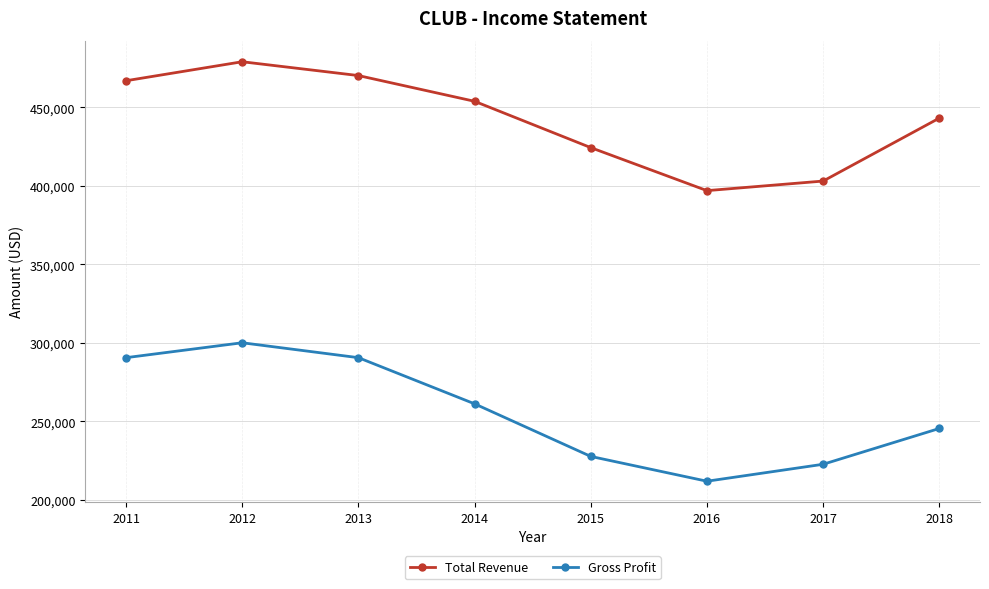

What is the spread (max minus min) of values at 2012?

179000